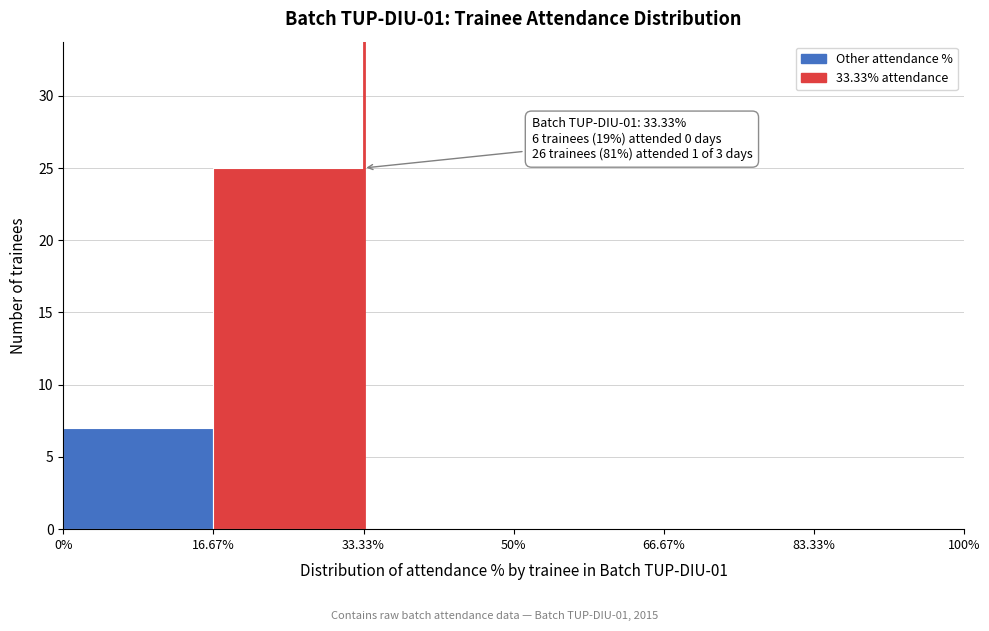

Which range on the x-axis has the tallest bar?

16.67% to 33.33%